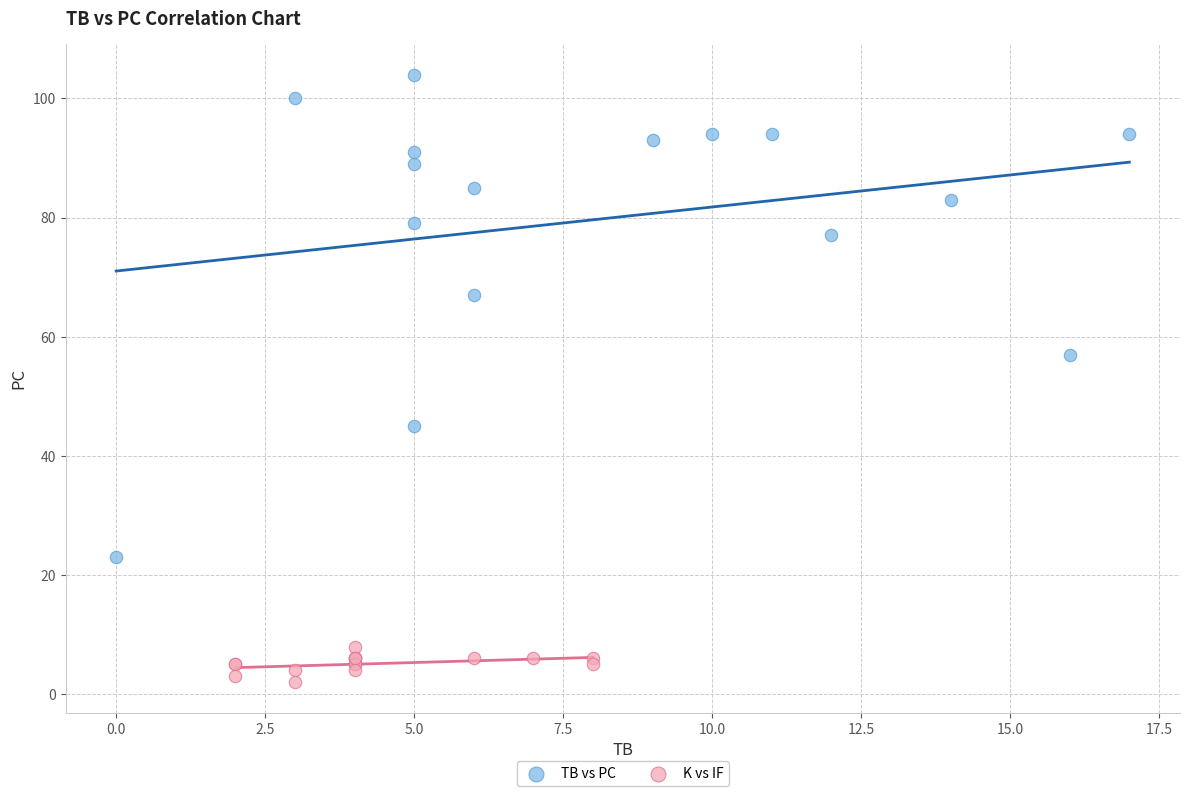

Which series has the widest spread of Y values?

TB vs PC